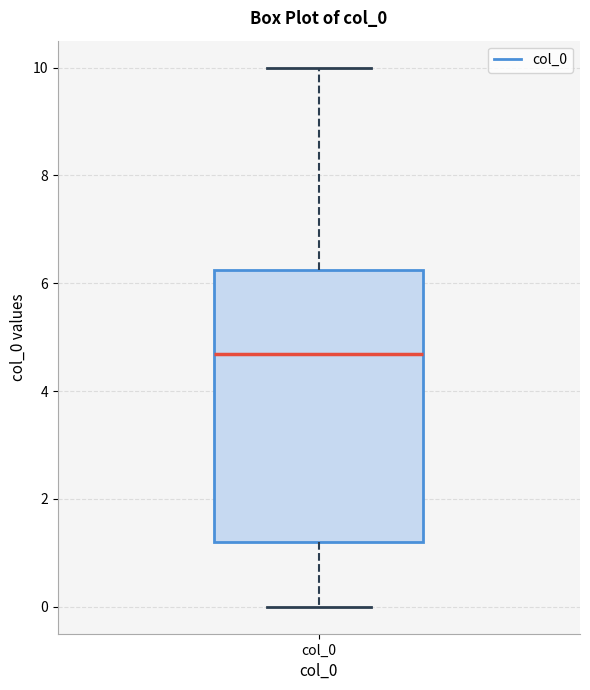

Read this box plot against the y-axis: the position of the median line, the range covered by the box, and the ends of both whiskers. The values are not printed on the chart, so give them approximately, as read against the axis.

median 4.6, box 1.2 to 6.2, whiskers 0.0 to 10.0